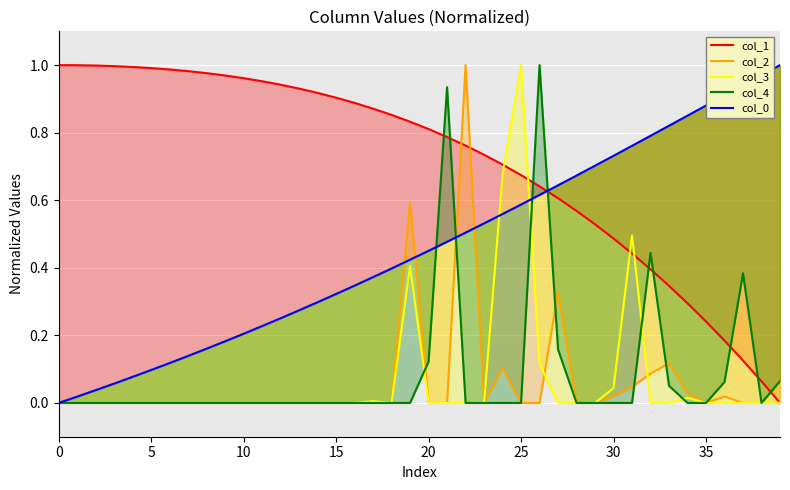

Where is col_3 nearest to the value 0?

20